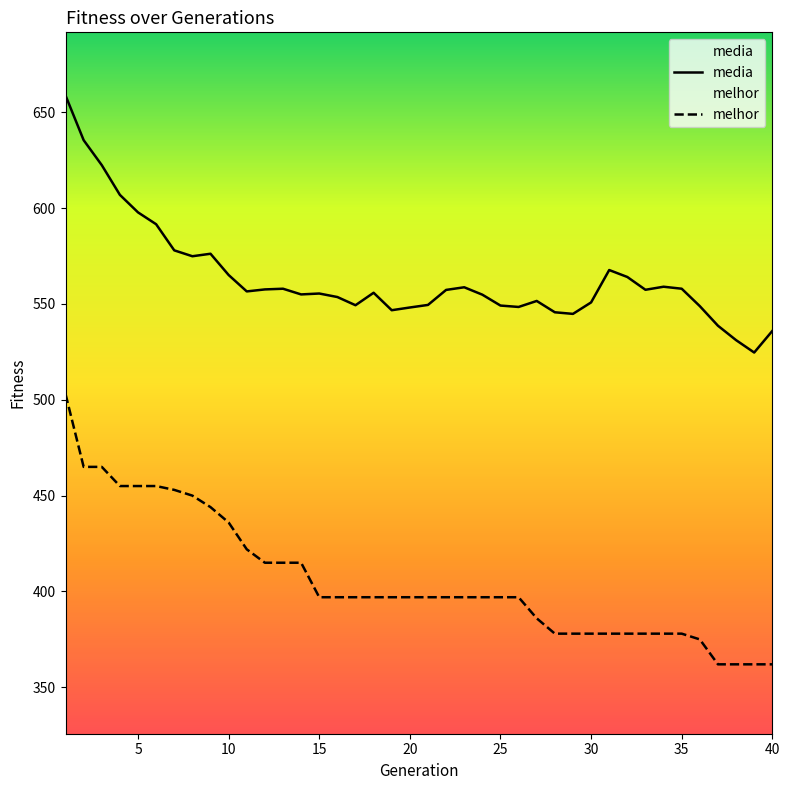

List the series in order of their peak value, highest first.

media, melhor